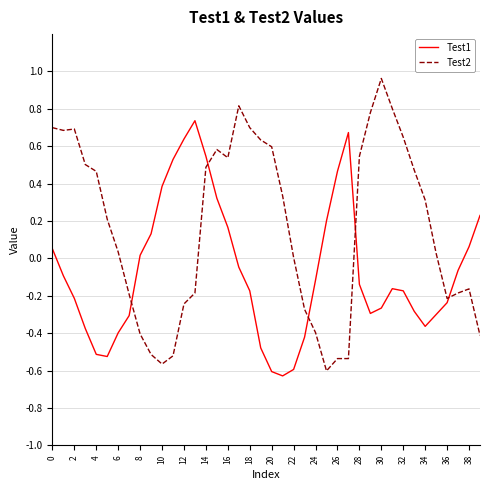

Which series has the largest total across all categories?

Test2